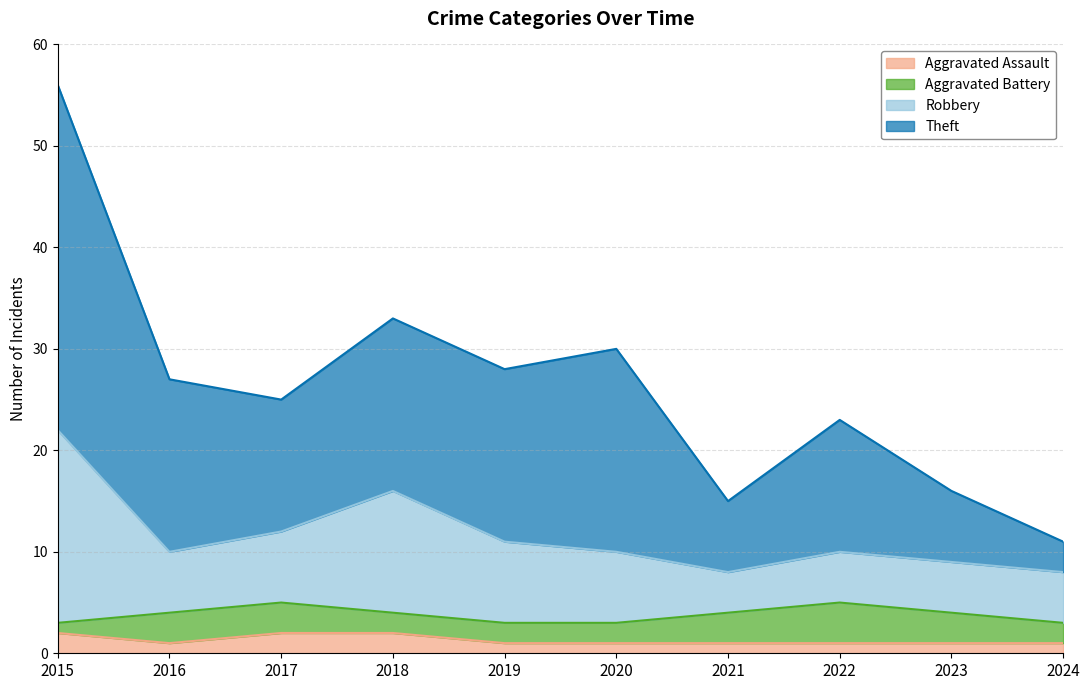

How many categories are shown in the chart?

10